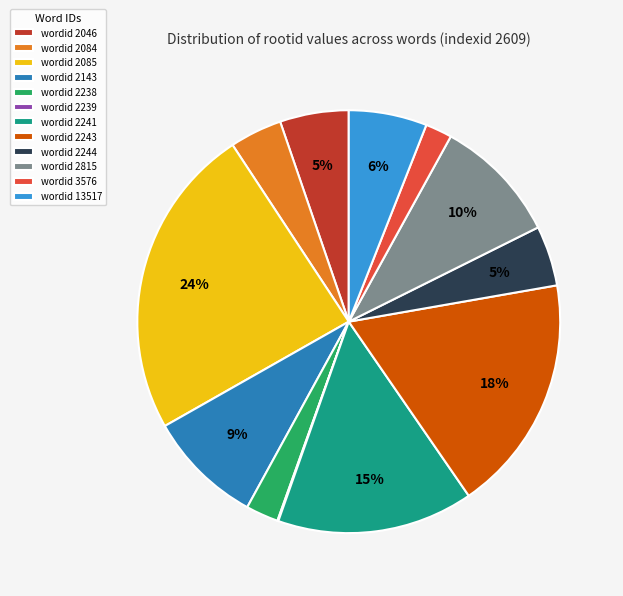

Is the sum of wordid 13517 and wordid 2084 greater than half?

No